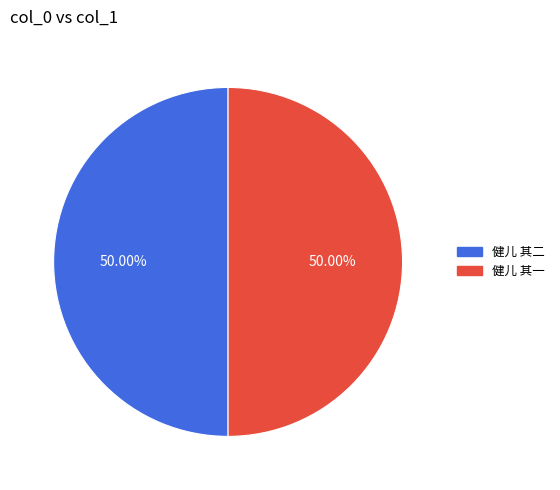

To the nearest percent, what is the combined percentage of 健儿 其二 and 健儿 其一?

100%